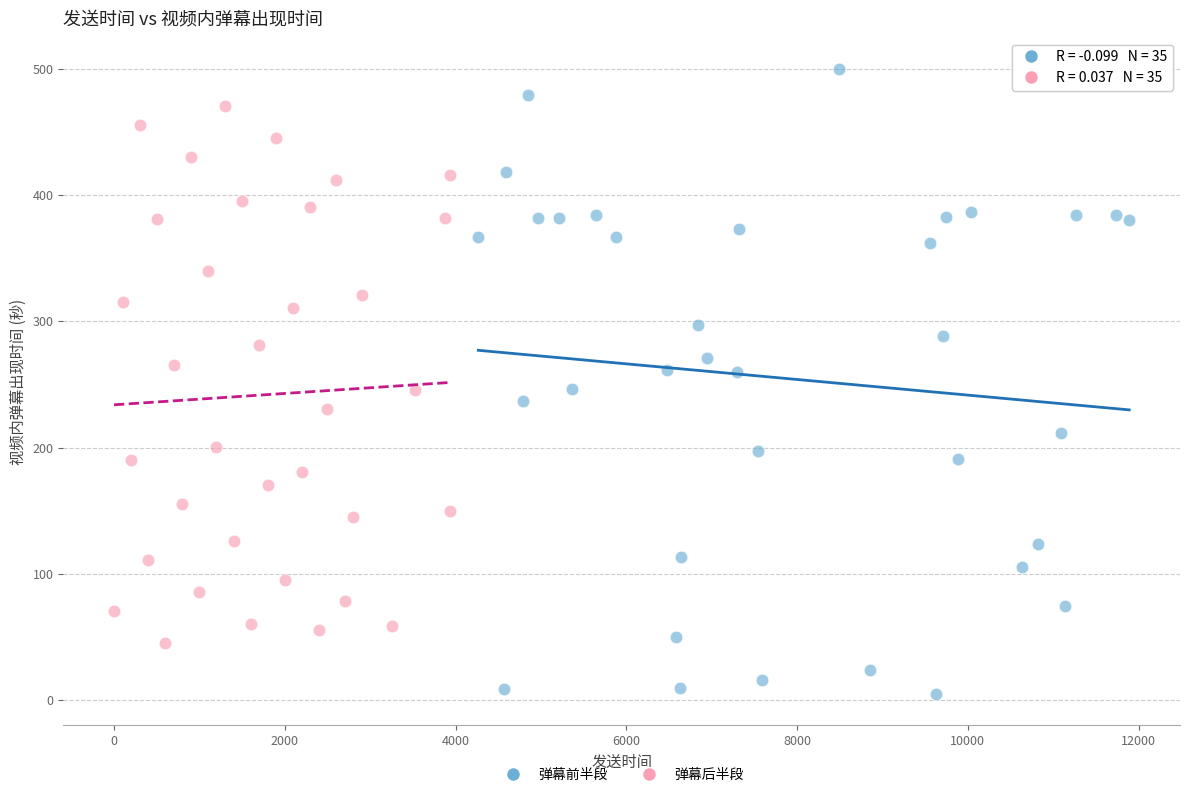

Which series contains the lowest Y value?

弹幕前半段